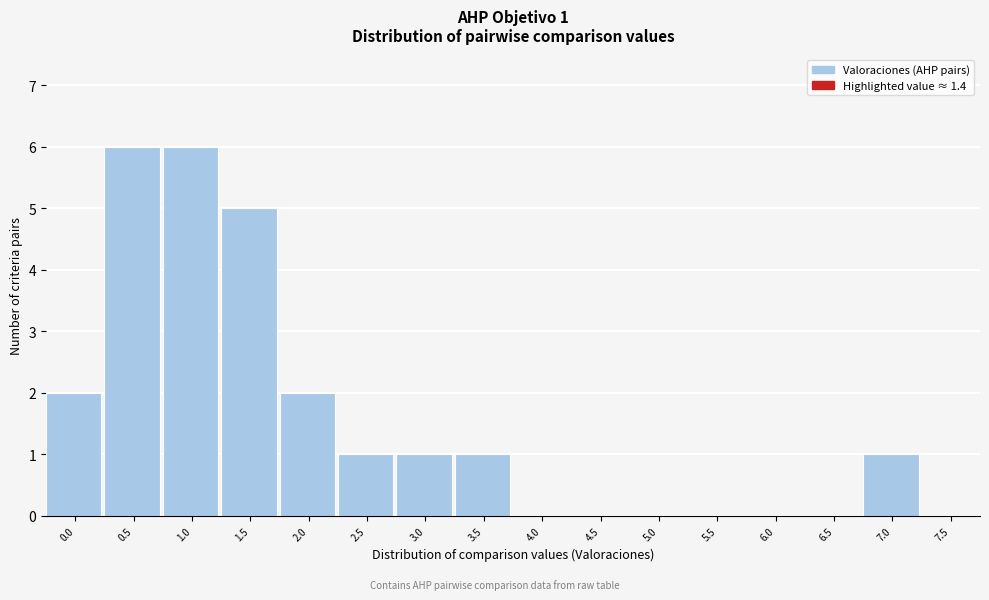

Reading left to right, what are all the values shown in this chart?

0.0=2	0.5=6	1.0=6	1.5=5	2.0=2	2.5=1	3.0=1	3.5=1	4.0=0	4.5=0	5.0=0	5.5=0	6.0=0	6.5=0	7.0=1	7.5=0